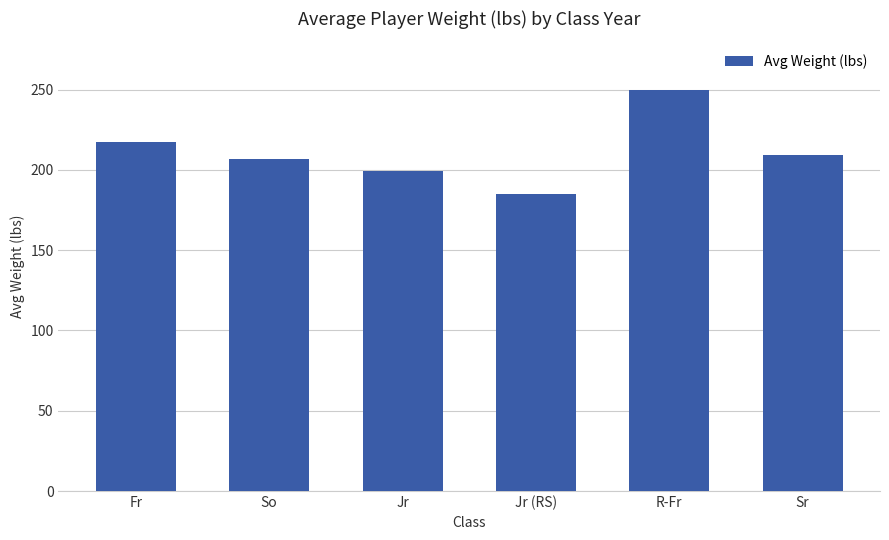

List the labels in order of value, largest first.

R-Fr, Fr, Sr, So, Jr, Jr (RS)